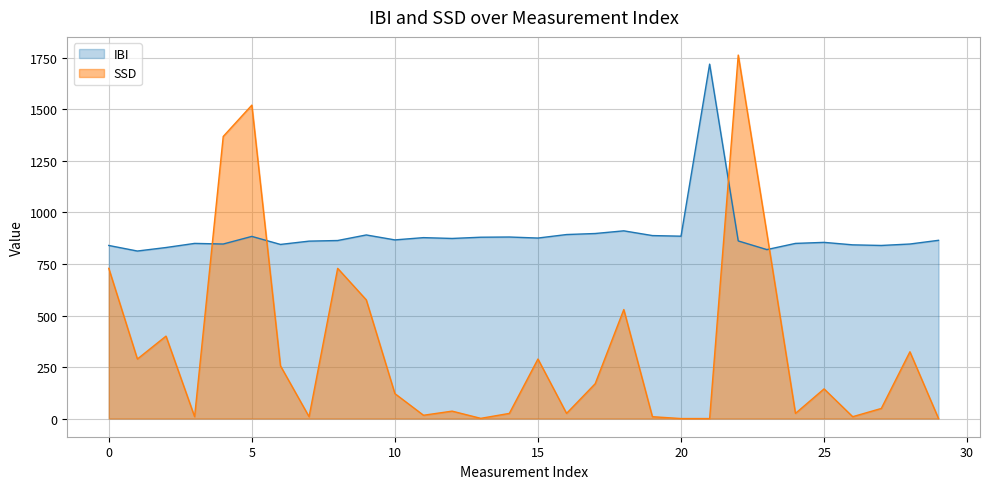

Rank the series by their average value, from highest to lowest.

IBI, SSD